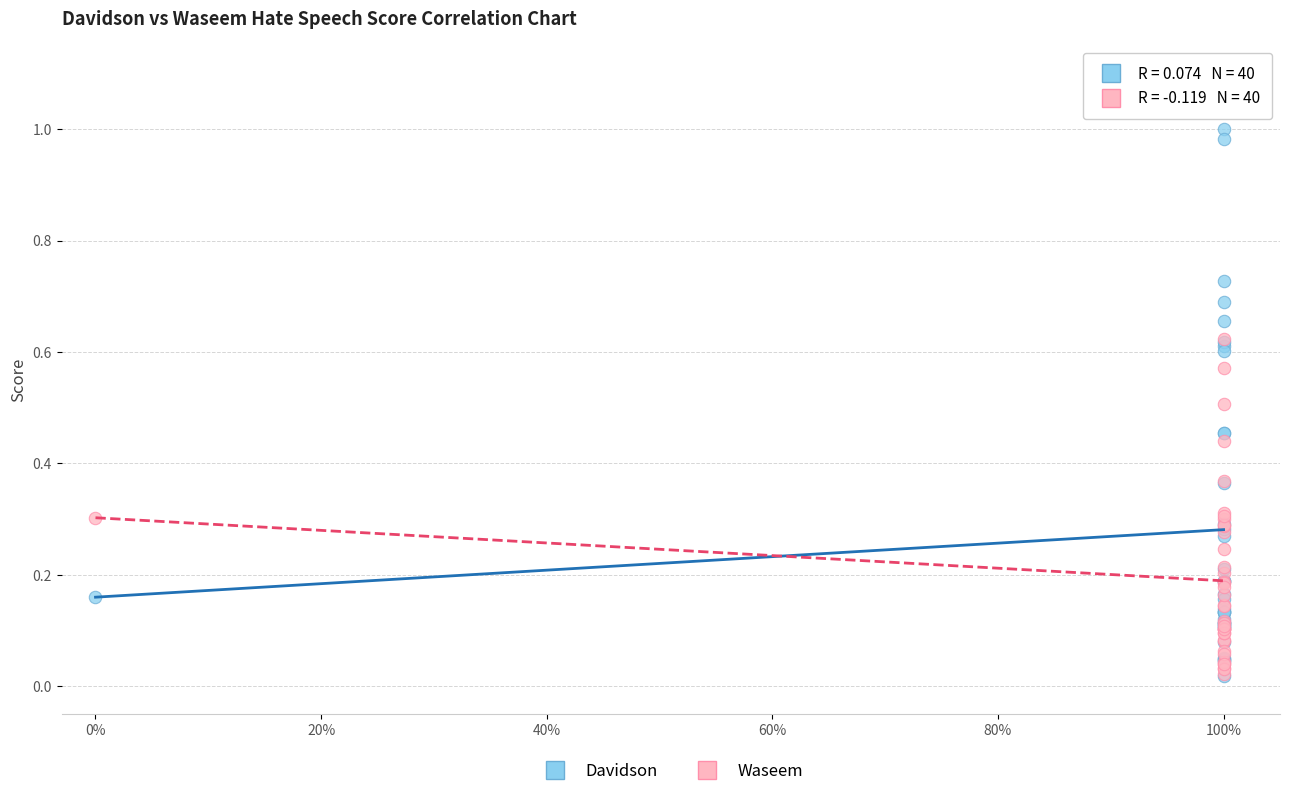

What are all the series names shown in the legend?

Davidson, Waseem